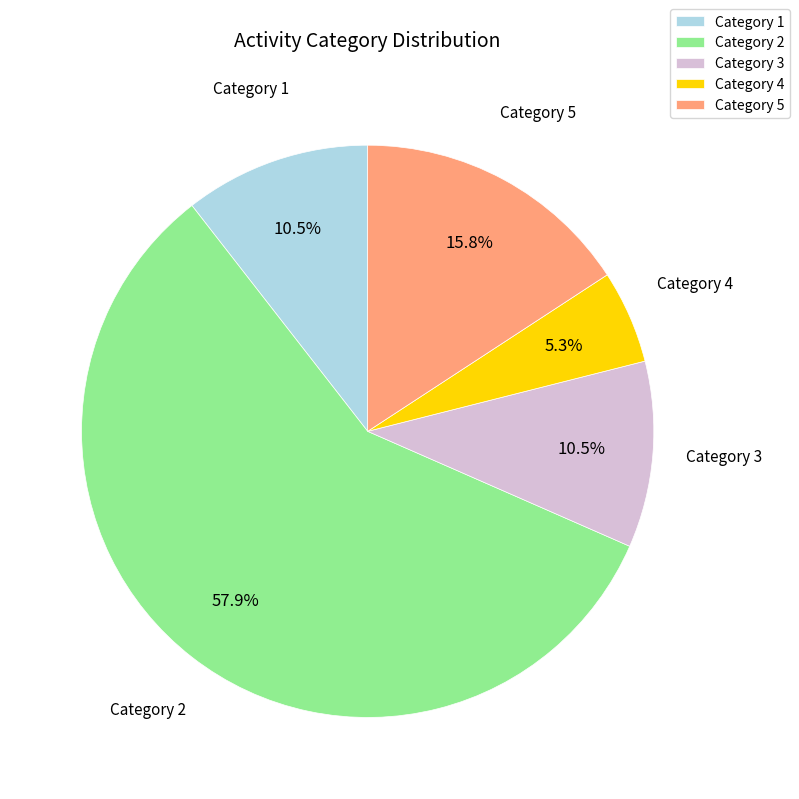

How much of the chart is everything except Category 1?

89.5%